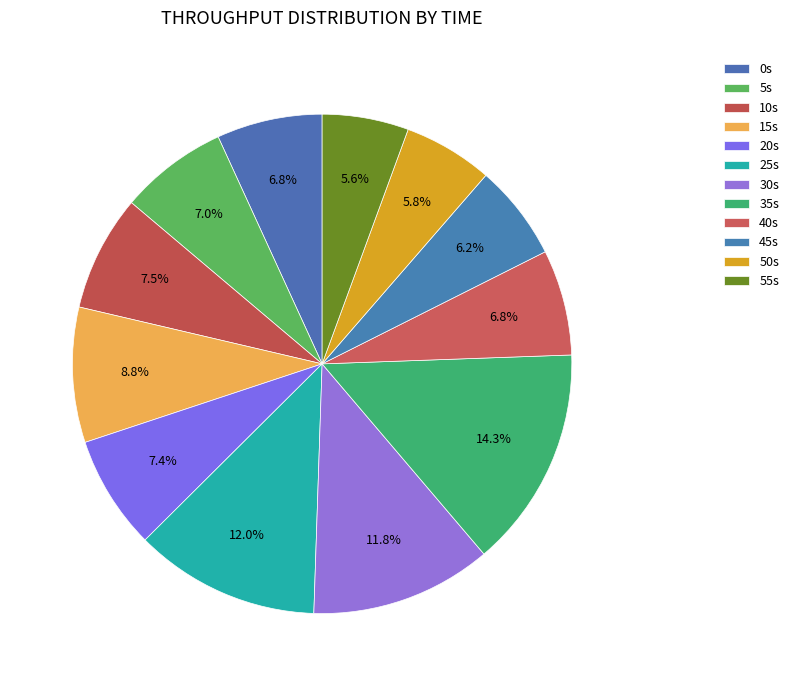

Which category has the smallest portion of the pie?

55